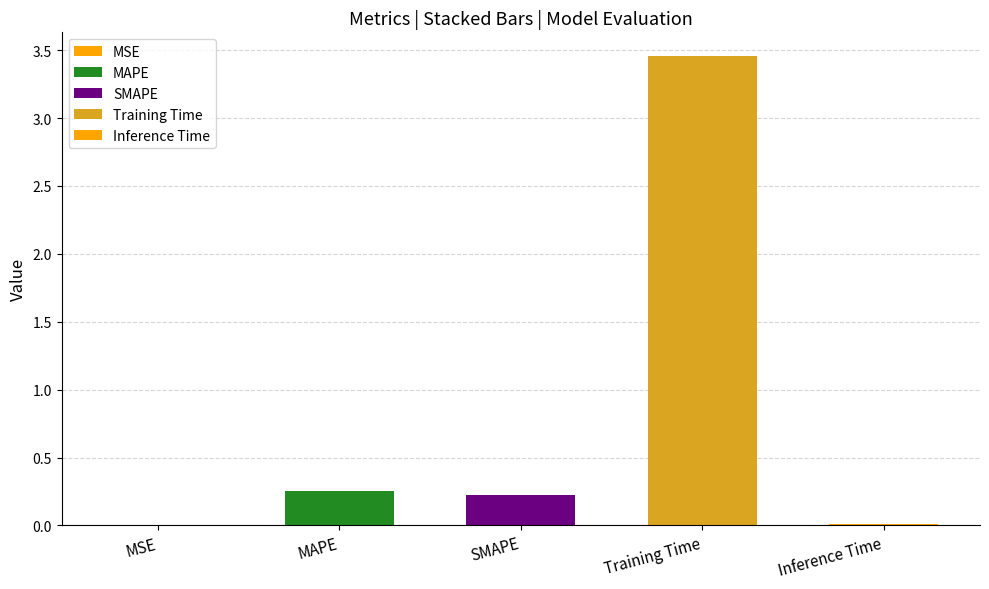

The chart shows a value of 0.0 at Inference Time. True or false?

False